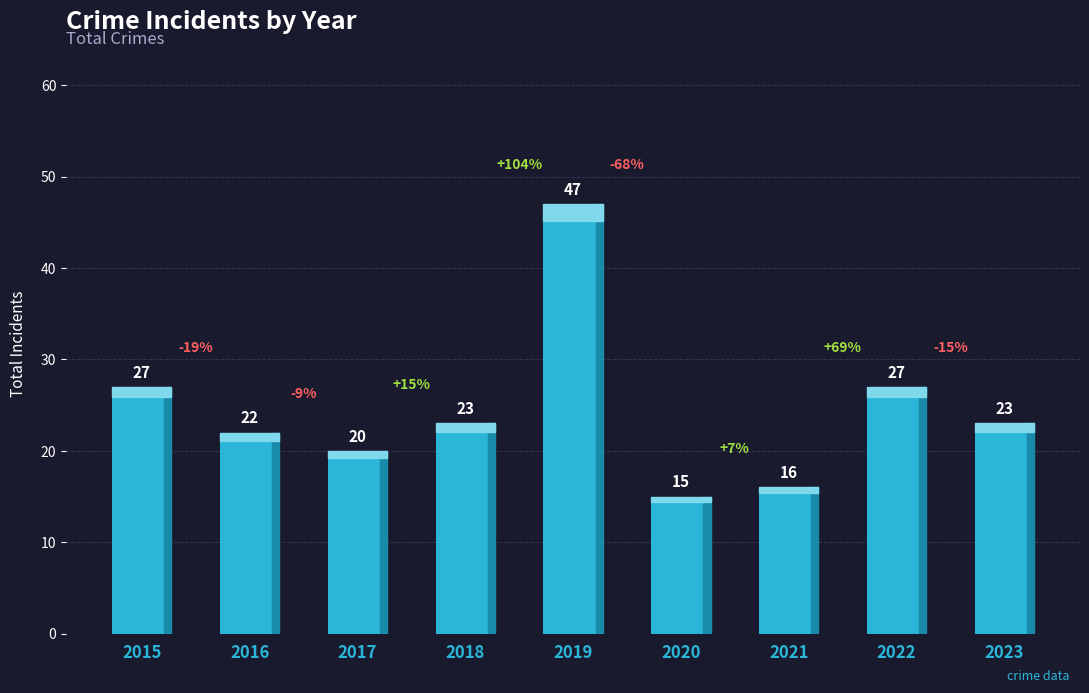

What is the value of the 3rd bar from the left?

20